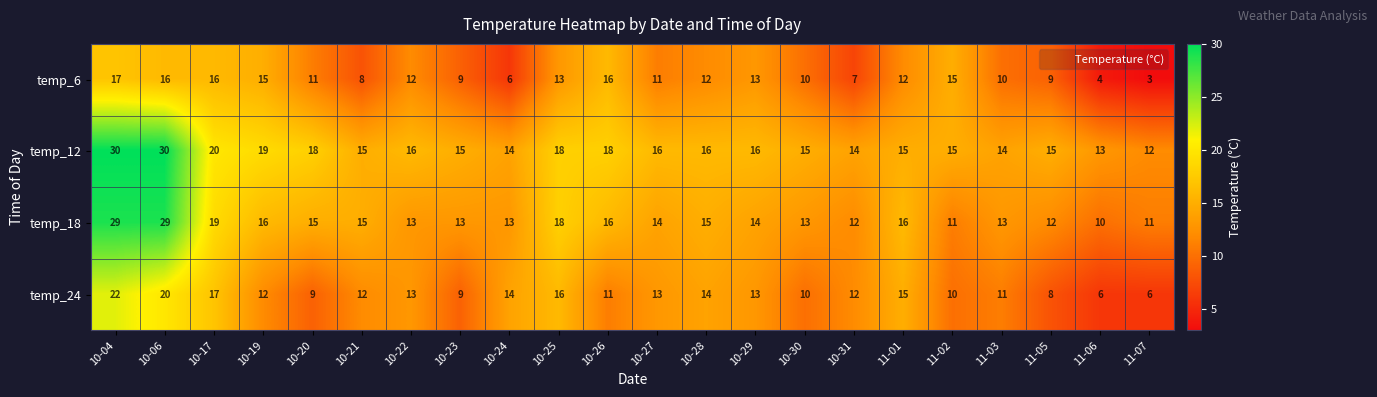

True or false: temp_24 has a value of 7 at 10-26.

False